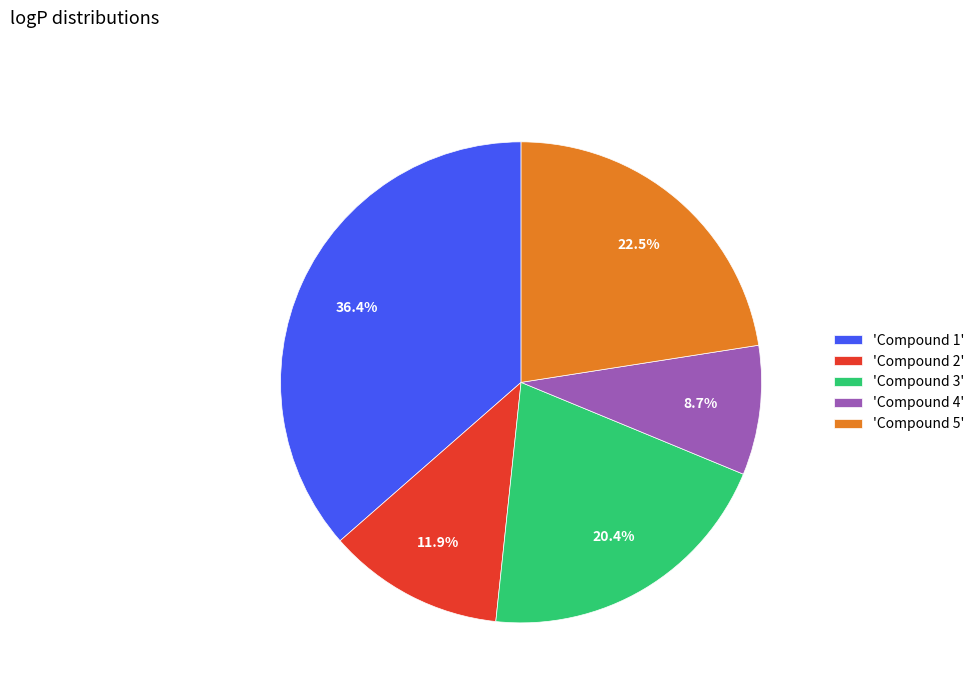

What is the largest slice in the pie chart?

'Compound 1'